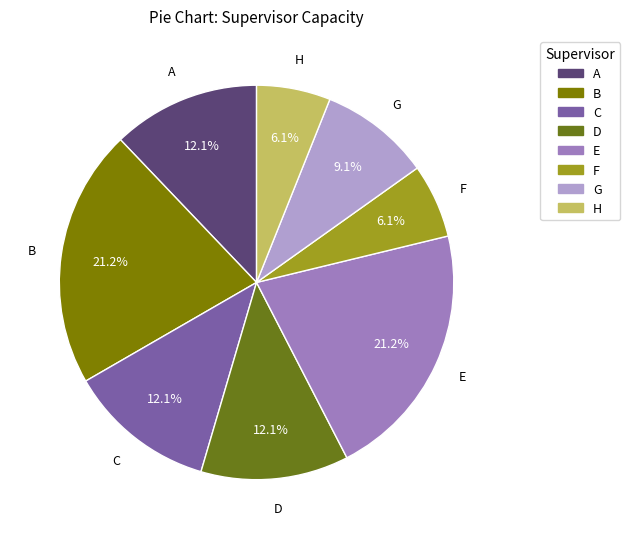

Is A the majority of the pie?

No